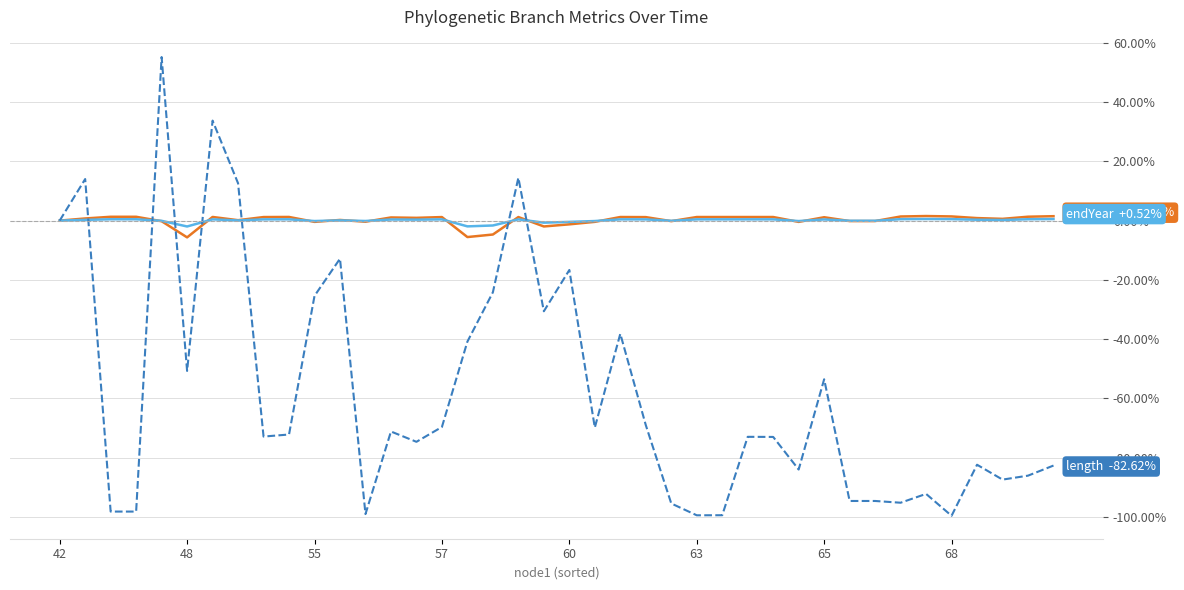

What is the minimum value shown in the chart?

-99.6